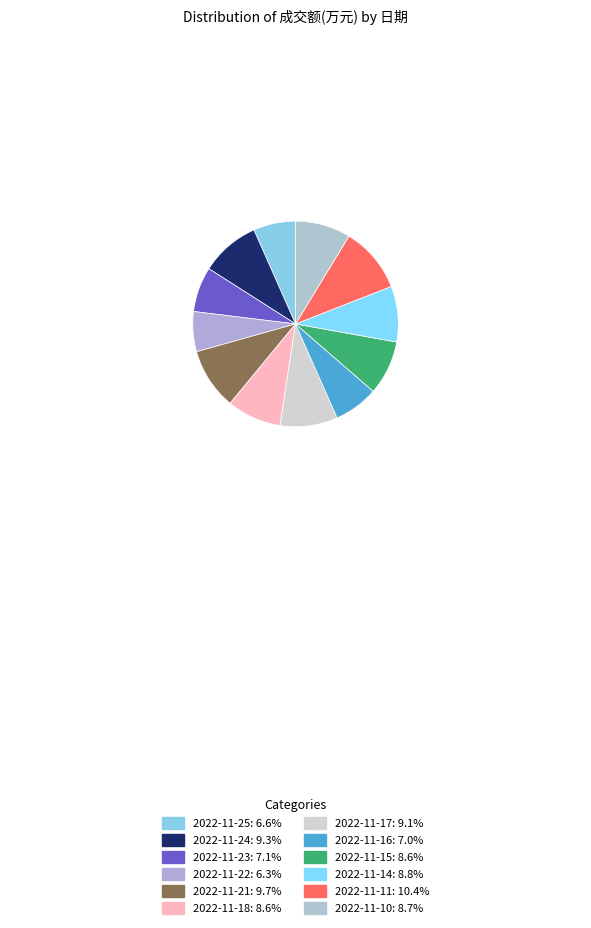

Combined, do 2022-11-14 and 2022-11-22 account for over 50%?

No